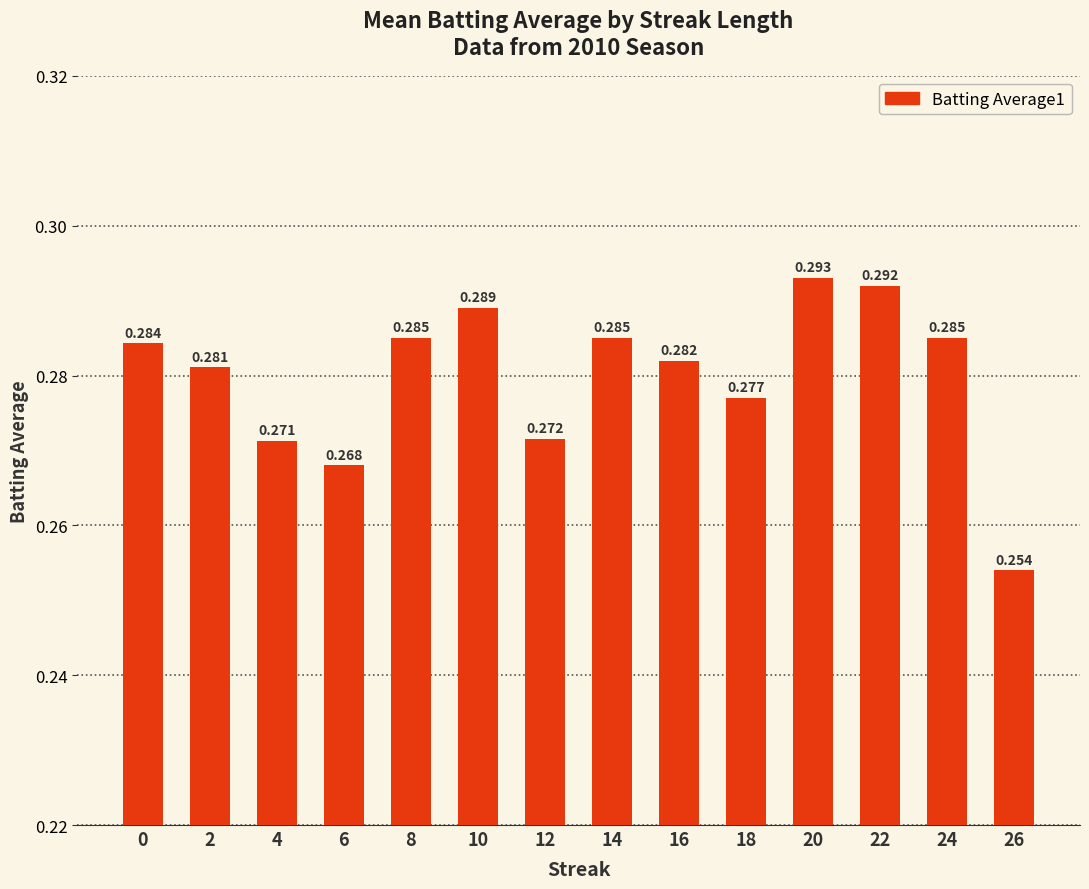

Are the bars horizontal?

No